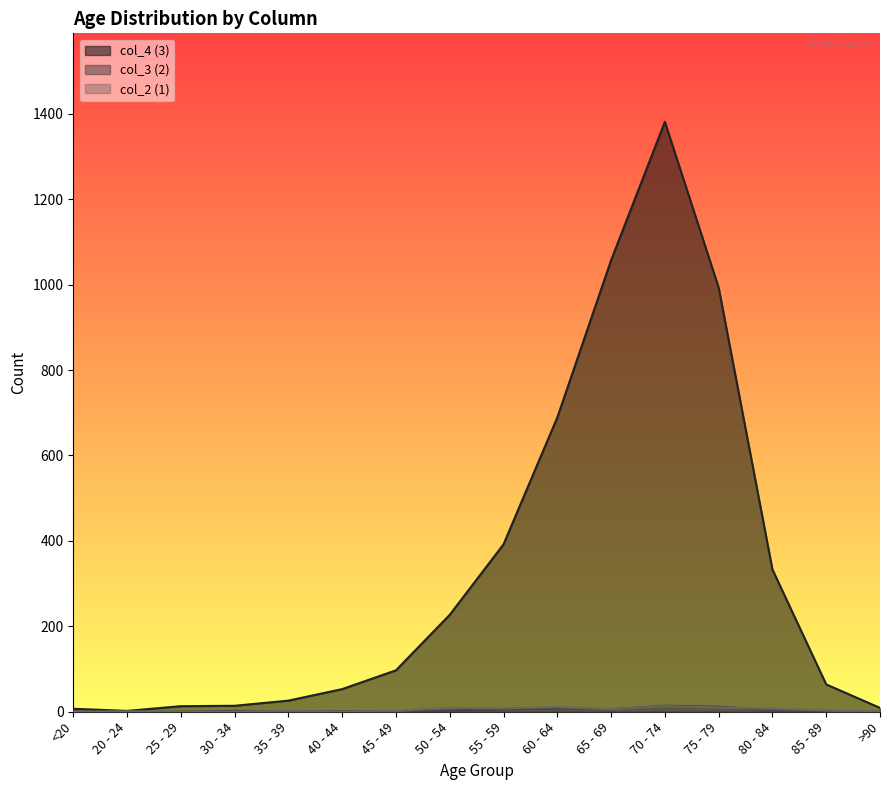

Reading left to right, extract all data points from this chart.

col_4 (3): 7	2	13	14	26	53	97	227	392	689	1057	1381	993	333	64	9
col_3 (2): 1	0	0	2	1	1	1	3	6	8	6	14	12	4	1	0
col_2 (1): 0	1	0	0	2	0	2	9	8	11	6	13	10	7	3	0